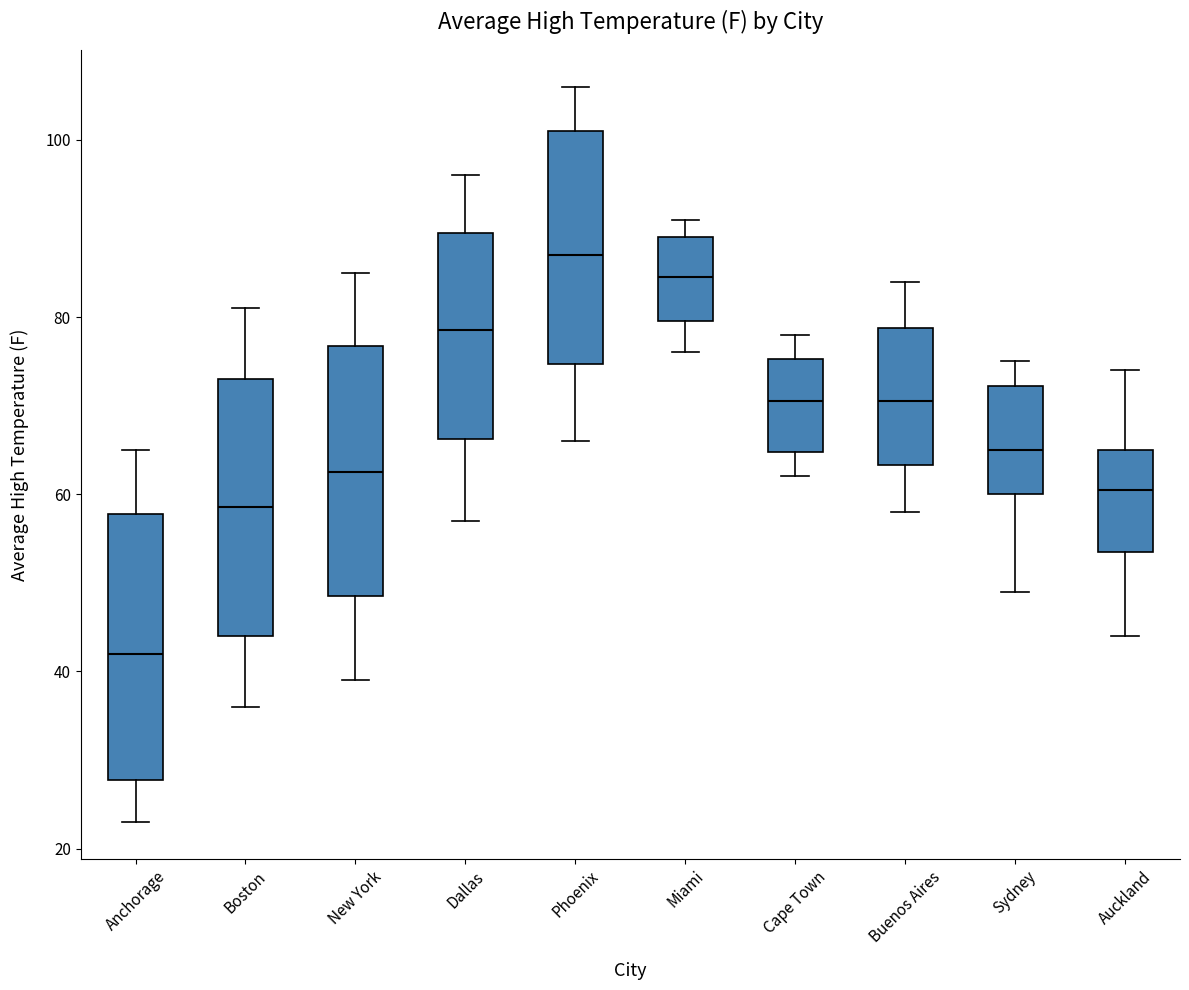

Where does the upper whisker of the box for Sydney end on the y-axis? The values are not printed on the chart, so give them approximately, as read against the axis.

76